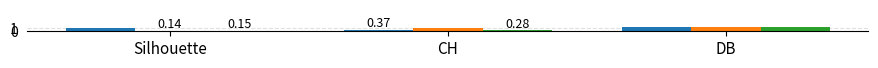

At which label does e1_102 reach its minimum?

Silhouette